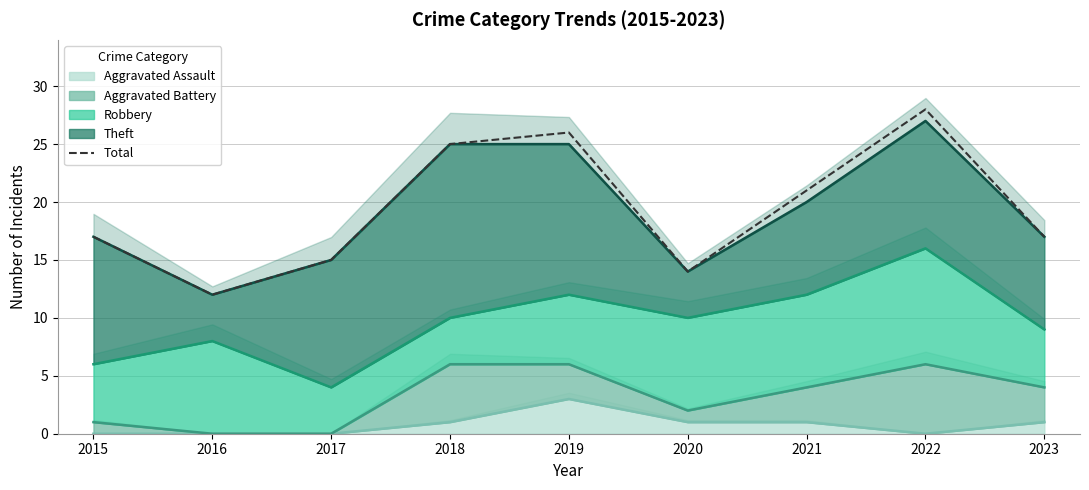

What is the value of the 8th point from the left?

28